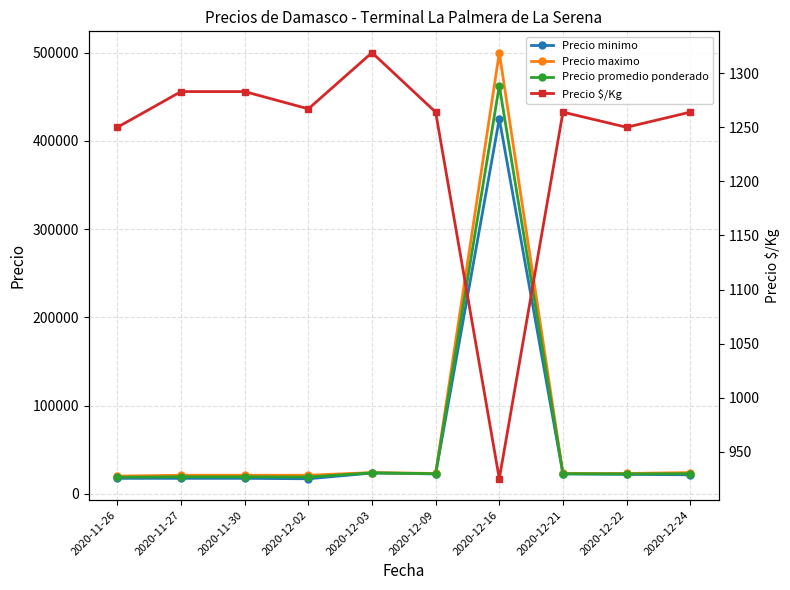

Reading left to right, what are all the values shown in this chart?

Precio minimo: 17500	17500	17500	17000	23500	22500	425000	22500	22000	21500
Precio maximo: 20000	21000	21000	21000	24000	23000	500000	23000	23000	24000
Precio promedio ponderado: 18750	19250	19250	19000	23750	22750	462500	22750	22500	22750
Precio $/Kg: 1250	1283	1283	1267	1319	1264	925	1264	1250	1264